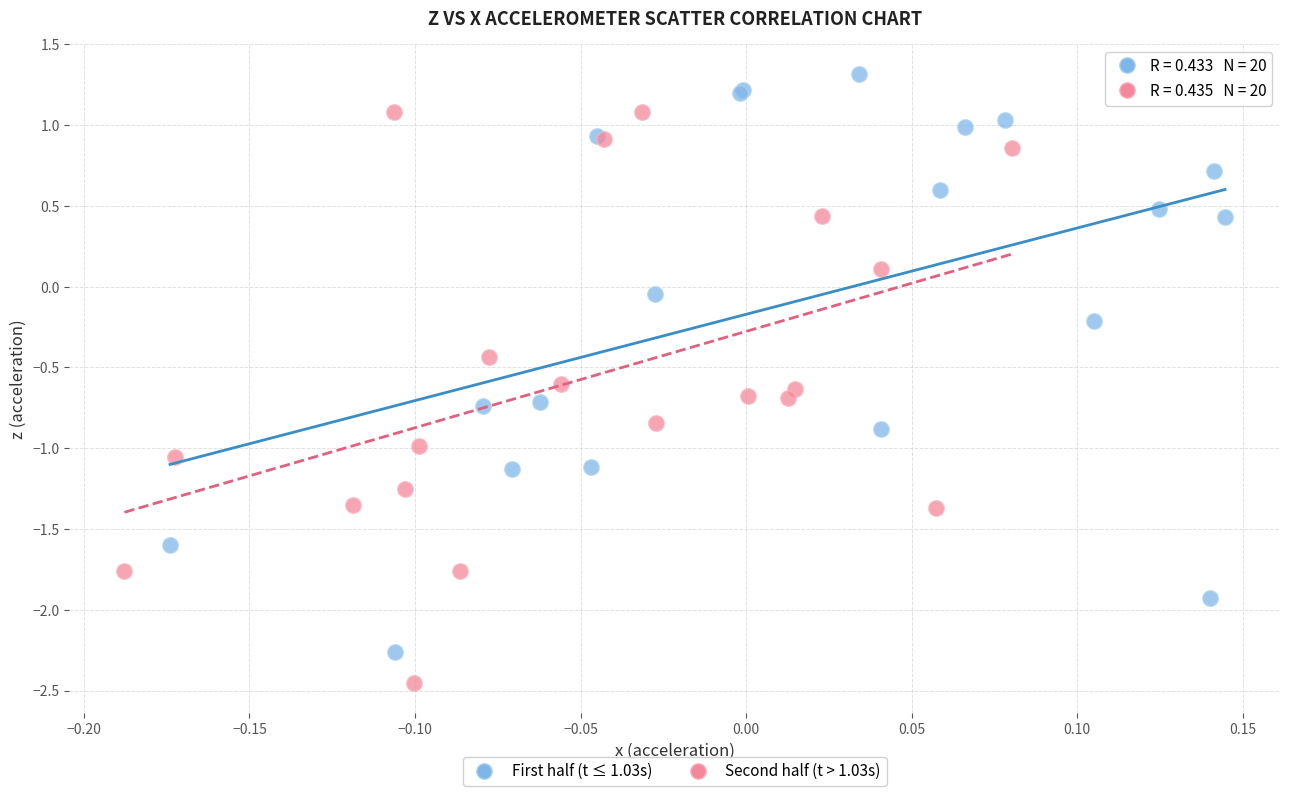

Which series reaches the maximum Y coordinate?

First half (t ≤ 1.03s)